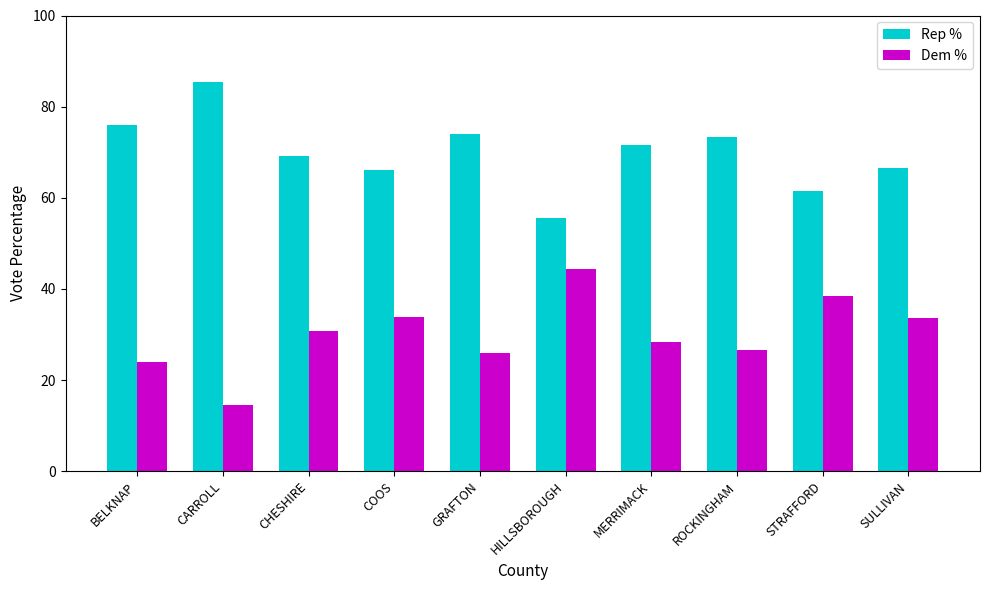

At how many categories does at least one series exceed 84?

1